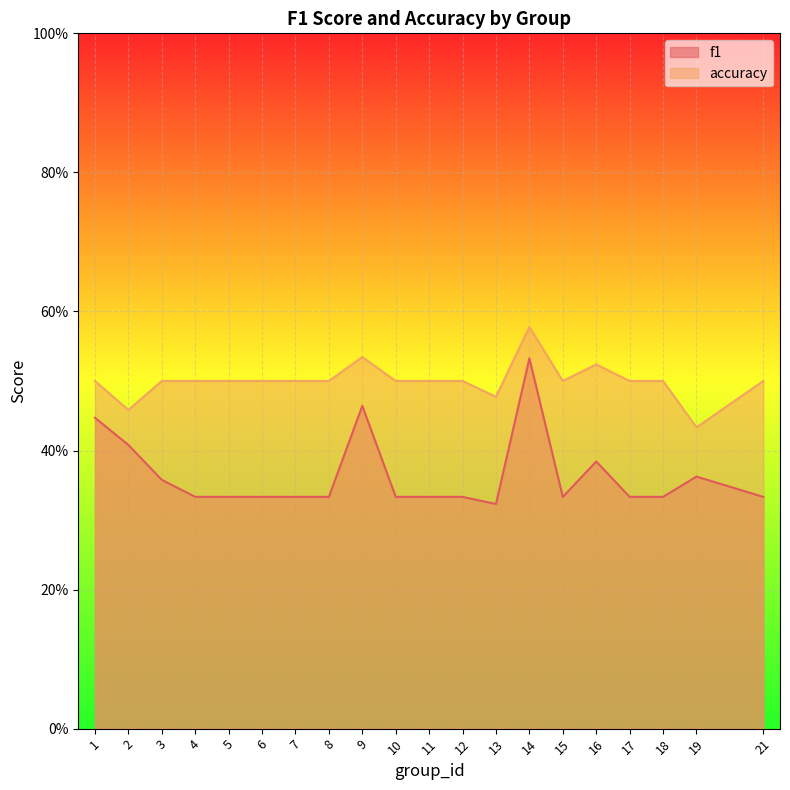

Where is the first local minimum for accuracy?

2